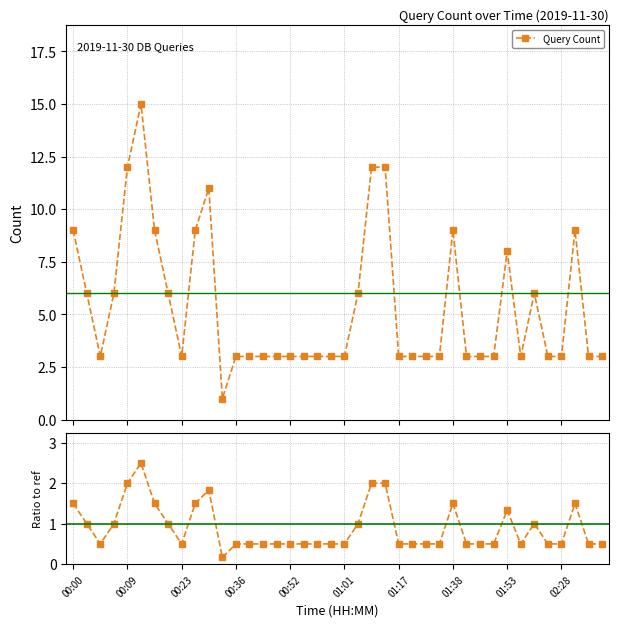

What is the value of the Query Count point at the 26th from the left?

3